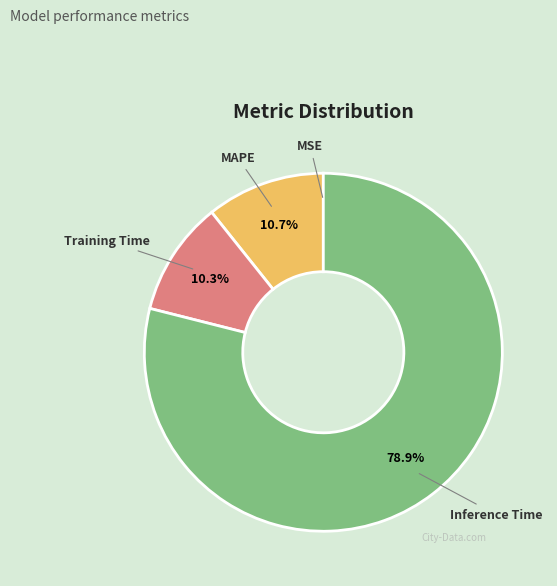

Which slice represents more than half of the pie?

Inference Time